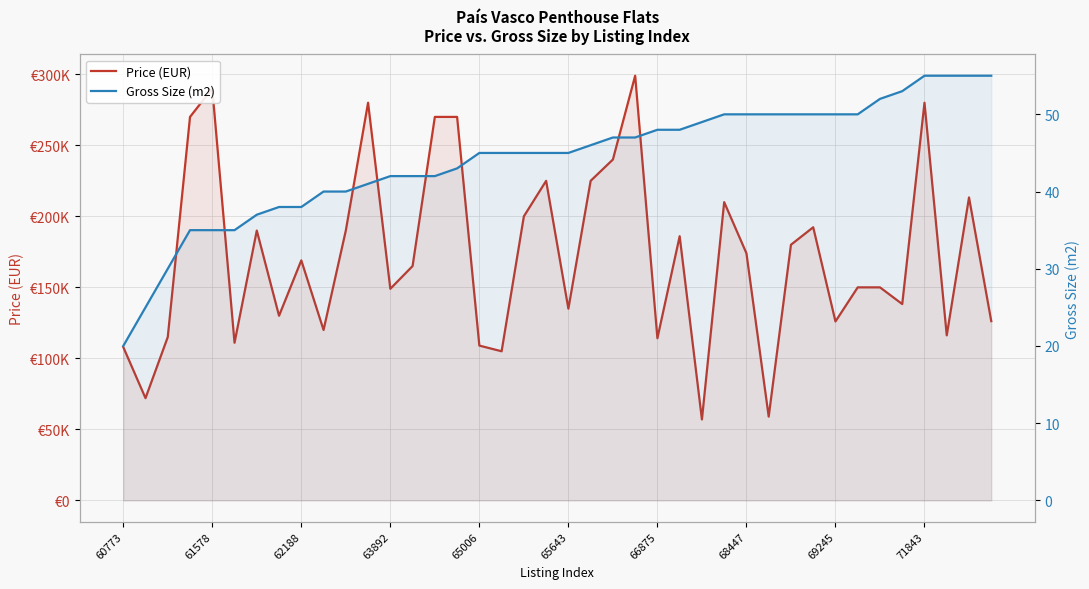

What is the maximum value shown in the chart?

299000